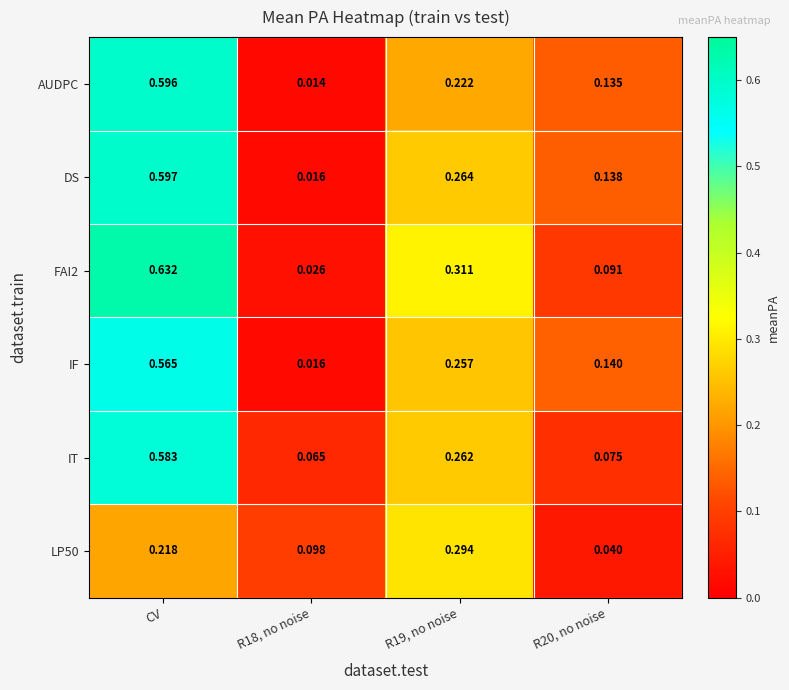

Is the value of DS at R19, no noise greater than the value of AUDPC at R20, no noise?

Yes